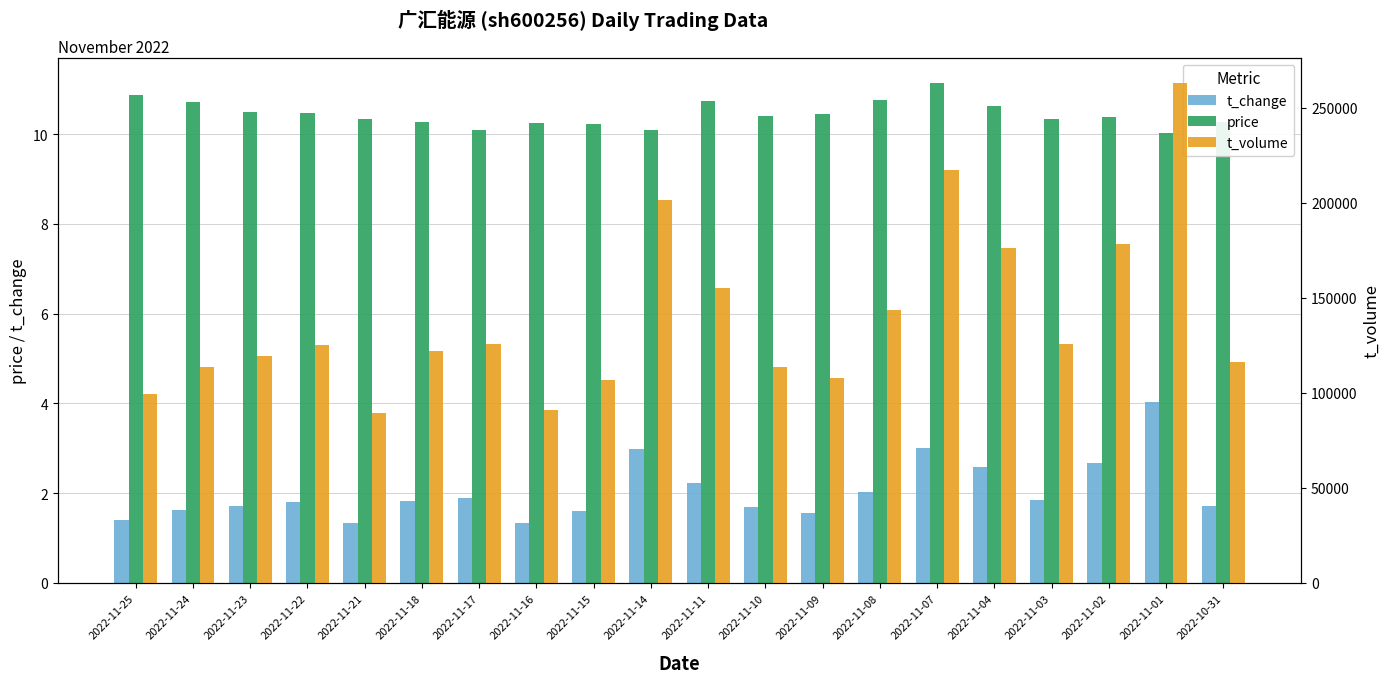

The price series shows 16.6 at 2022-11-08. True or false?

False